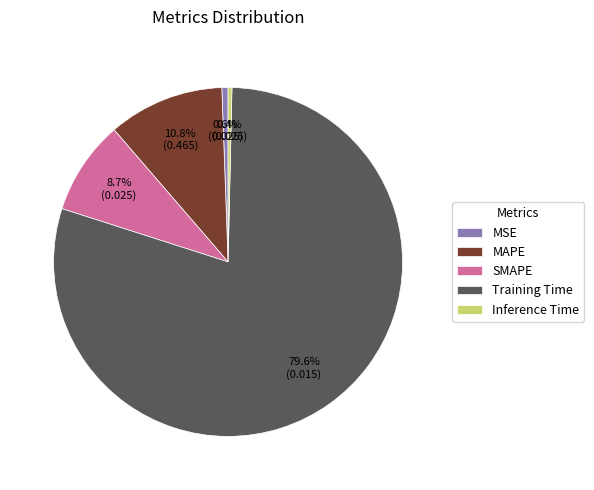

Which slice represents more than half of the pie?

Training Time